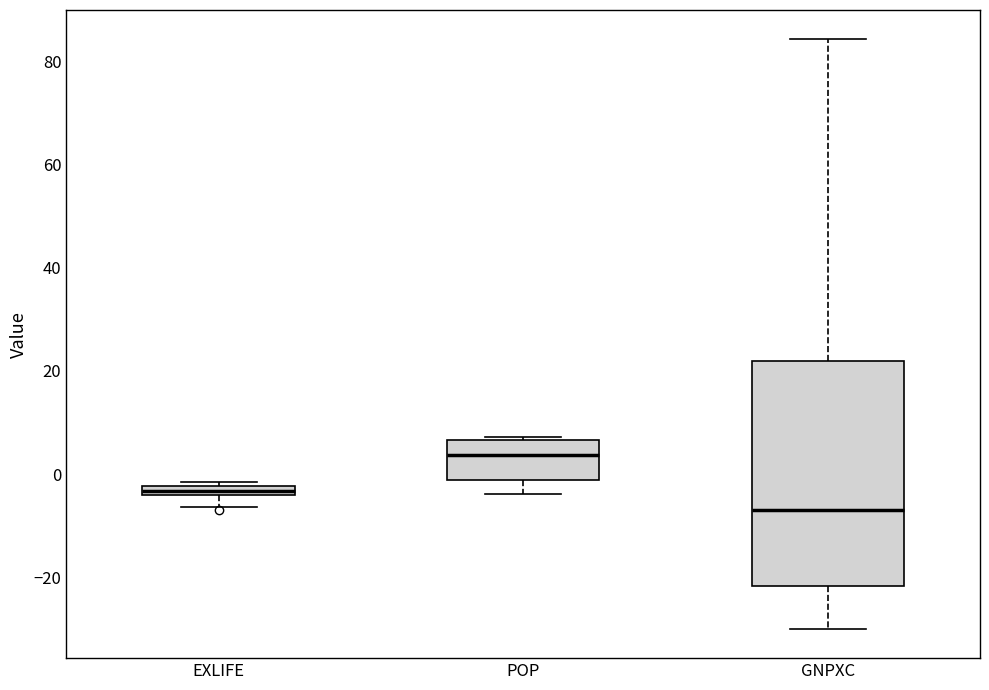

Which box has the highest median line?

POP